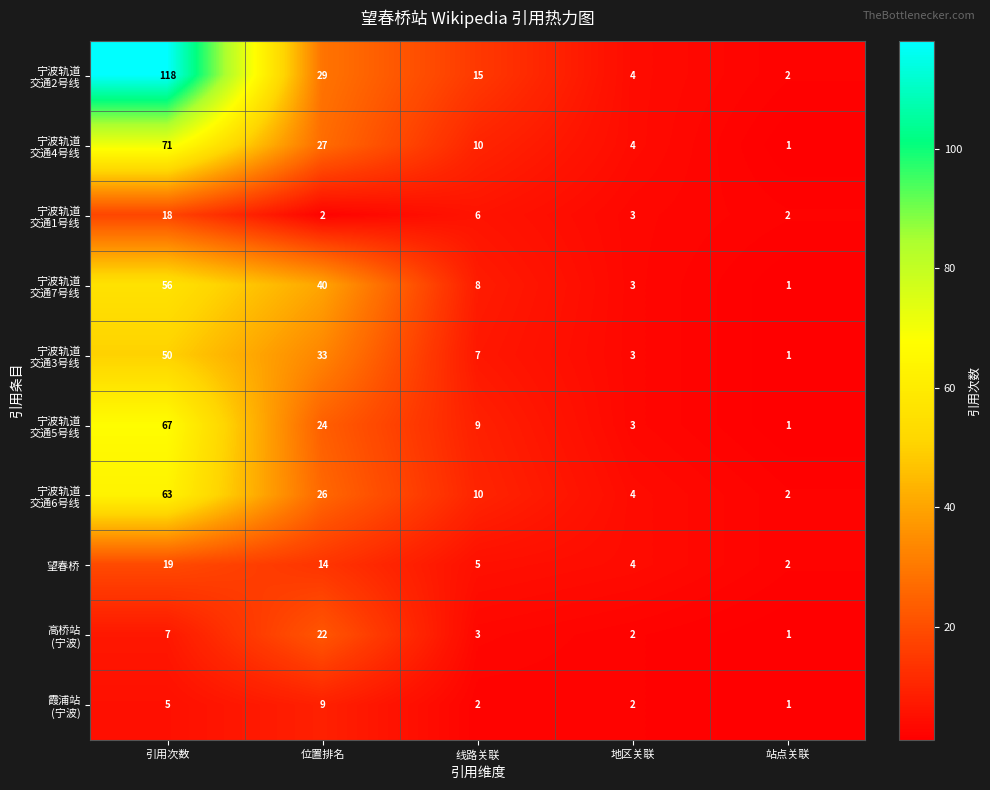

What is the greatest value displayed?

118